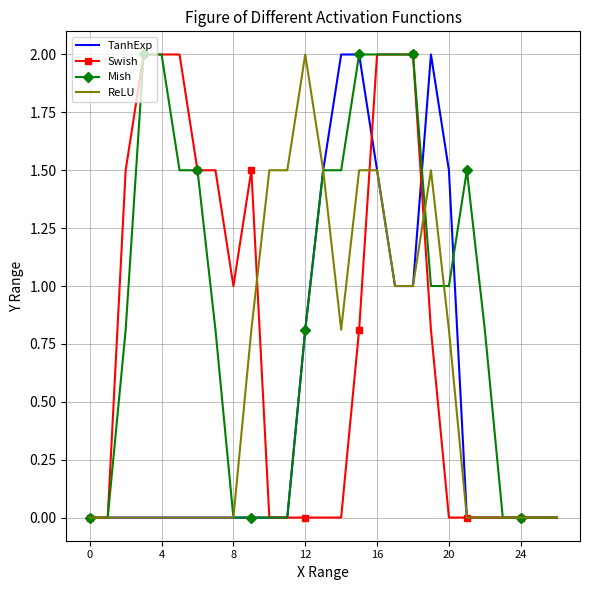

What is the greatest value displayed?

2.0